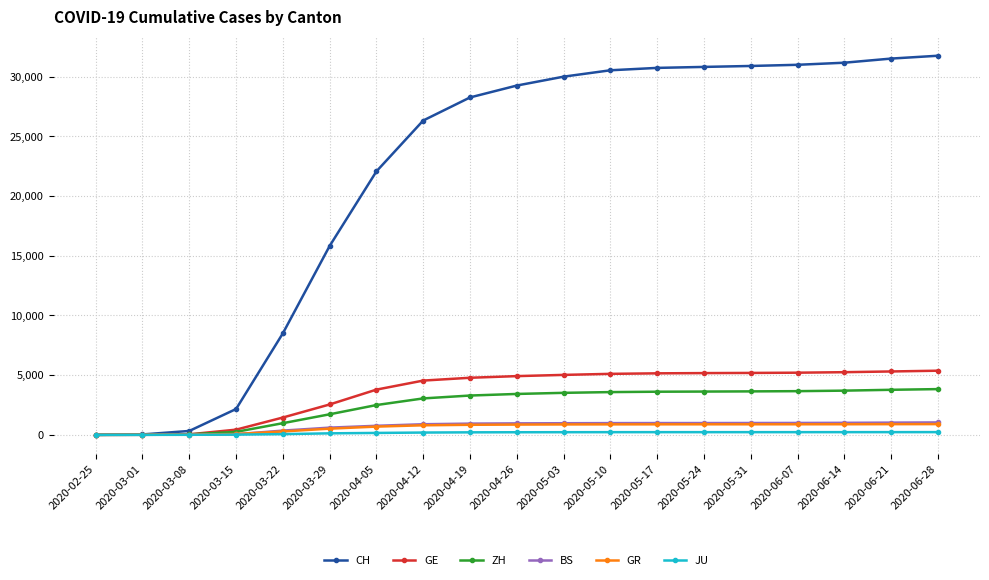

The value of GE at 2020-05-31 is 1935. True or false?

False